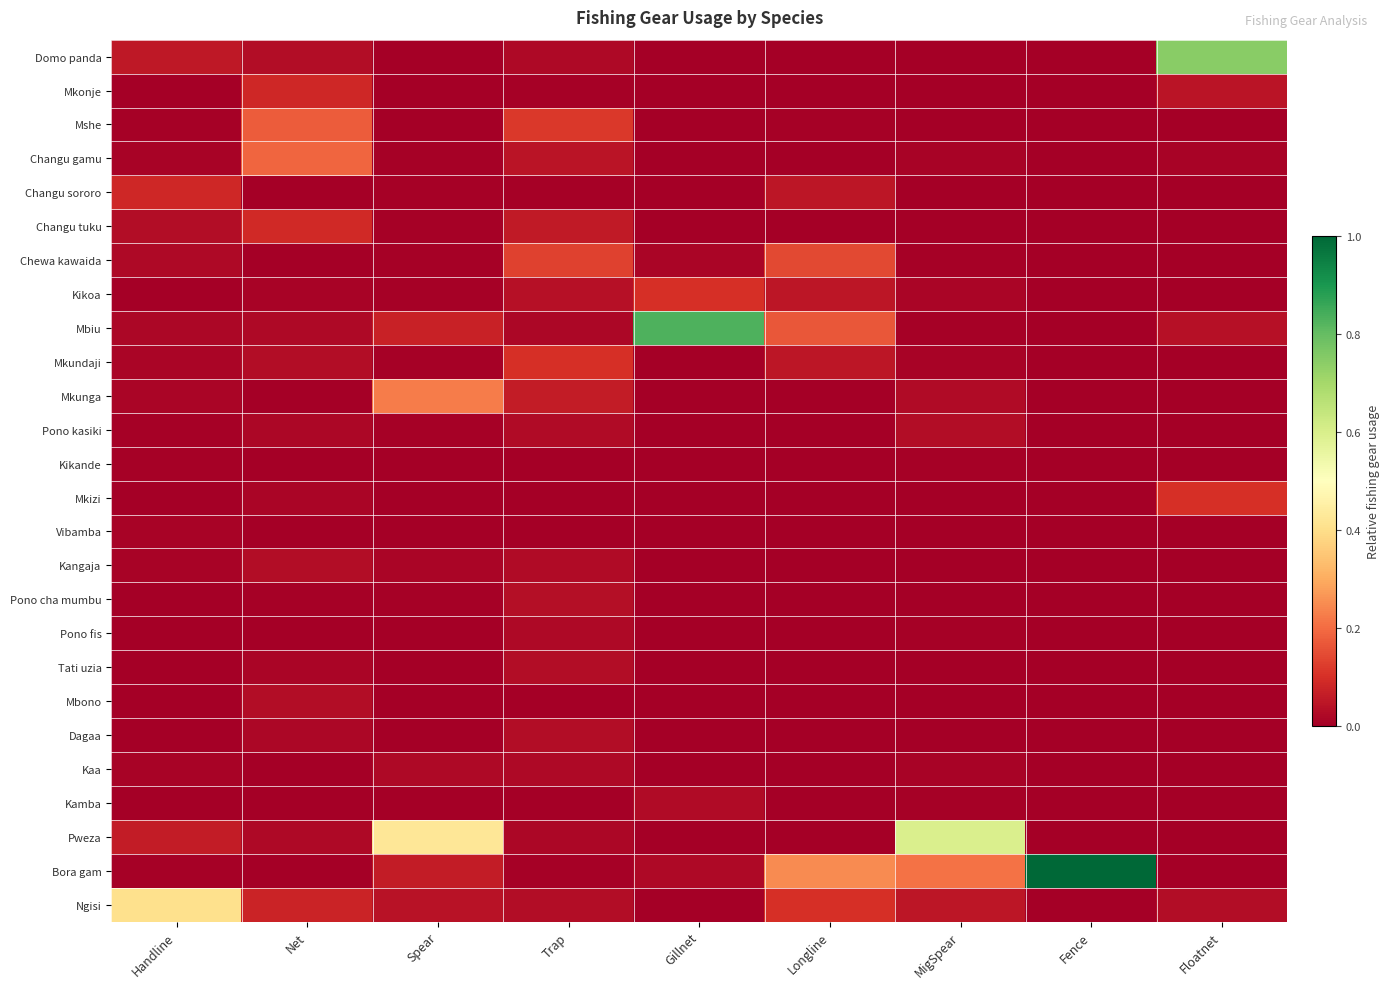

What is the total value across all series at Handline?

0.8